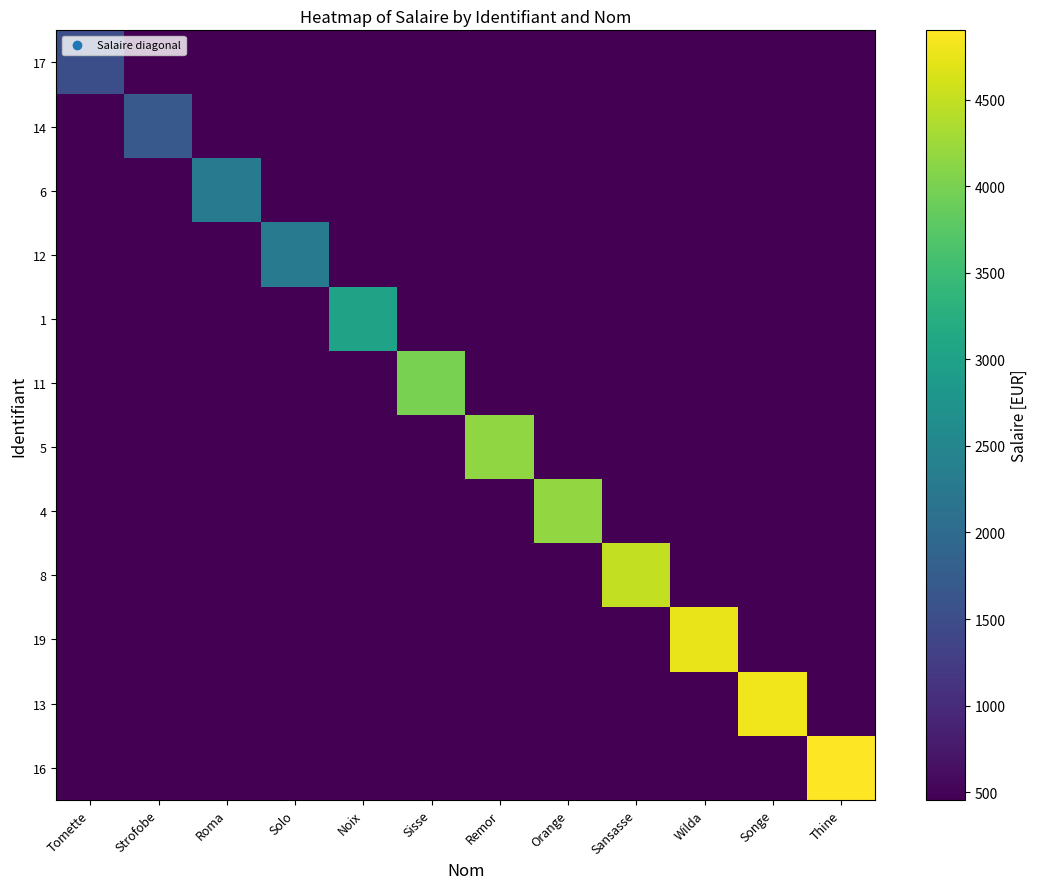

At how many categories does at least one series exceed 1600?

11